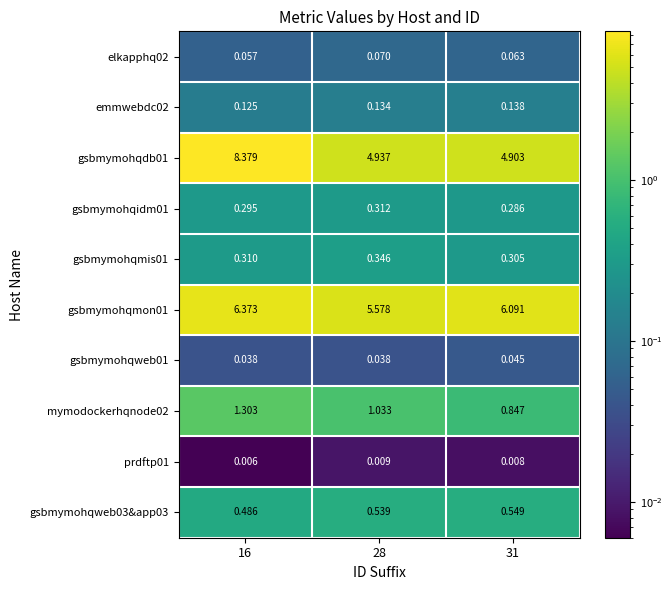

Reading left to right, what are all the values shown in this chart?

elkapphq02: 16=0.1	28=0.1	31=0.1
emmwebdc02: 16=0.1	28=0.1	31=0.1
gsbmymohqdb01: 16=8.4	28=4.9	31=4.9
gsbmymohqidm01: 16=0.3	28=0.3	31=0.3
gsbmymohqmis01: 16=0.3	28=0.3	31=0.3
gsbmymohqmon01: 16=6.4	28=5.6	31=6.1
gsbmymohqweb01: 16=0.0	28=0.0	31=0.0
mymodockerhqnode02: 16=1.3	28=1.0	31=0.8
prdftp01: 16=0.0	28=0.0	31=0.0
gsbmymohqweb03&app03: 16=0.5	28=0.5	31=0.5